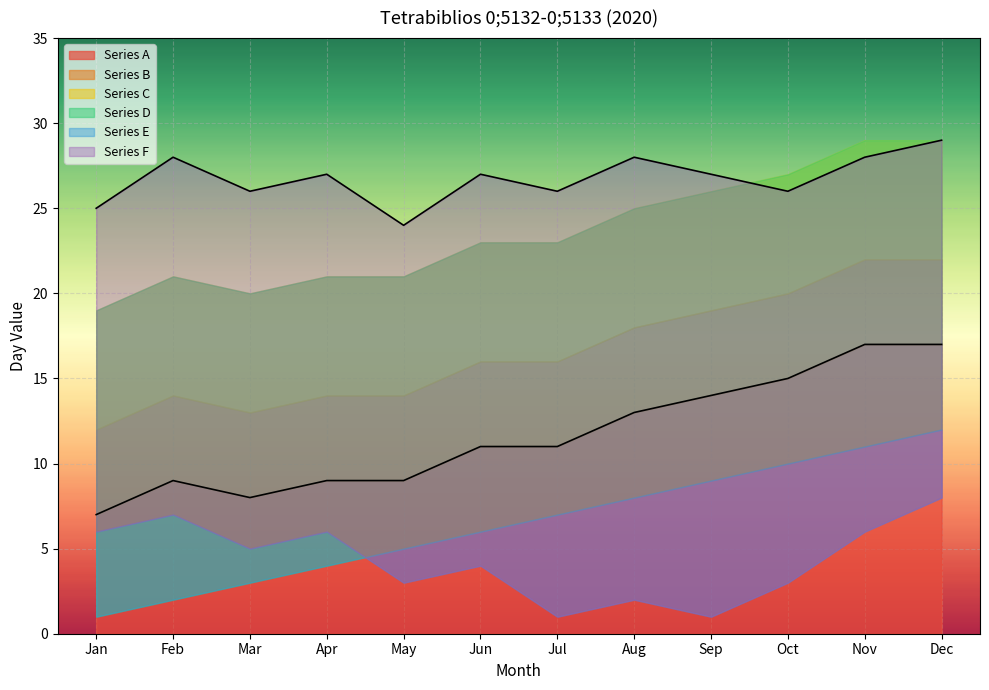

The Series A series shows 4 at Apr. True or false?

False